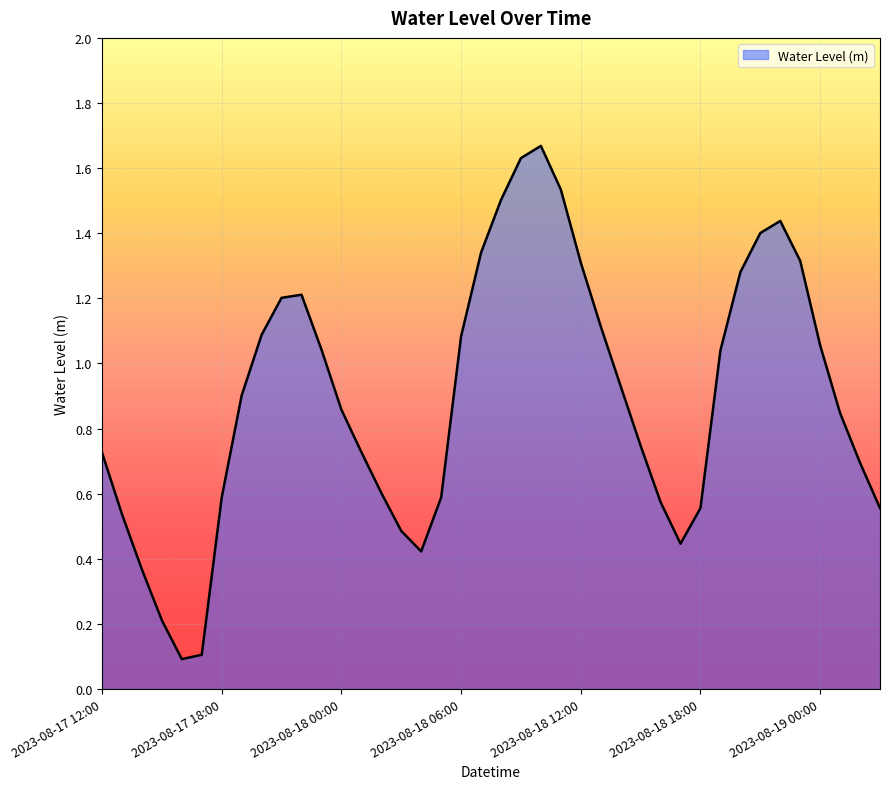

Count the number of data series in this chart.

1